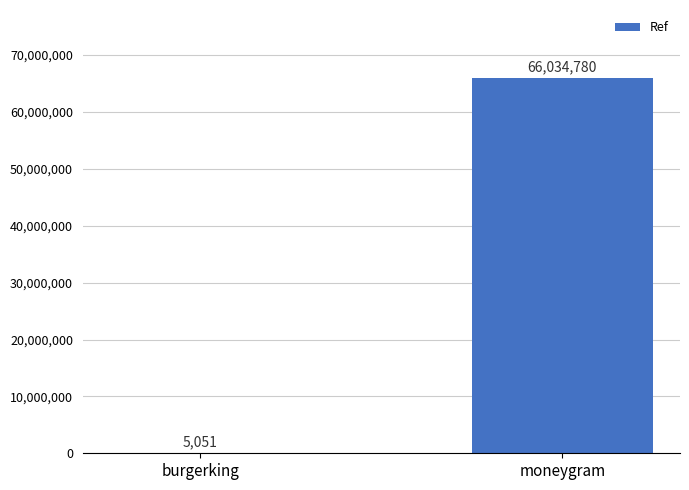

True or false: the data shows 5051 at burgerking.

True